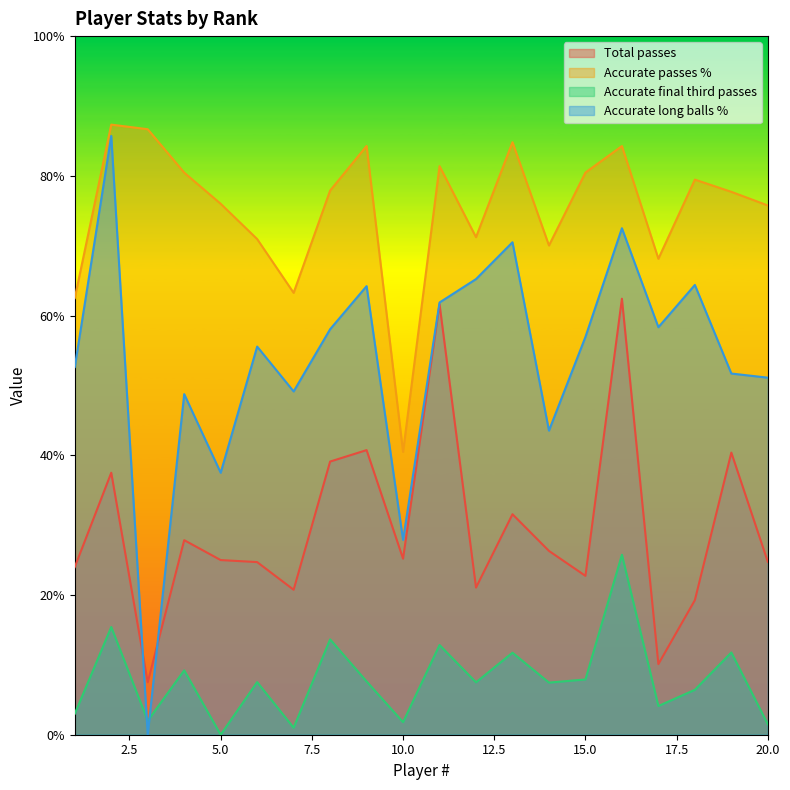

At which label does Accurate passes % reach its peak?

2